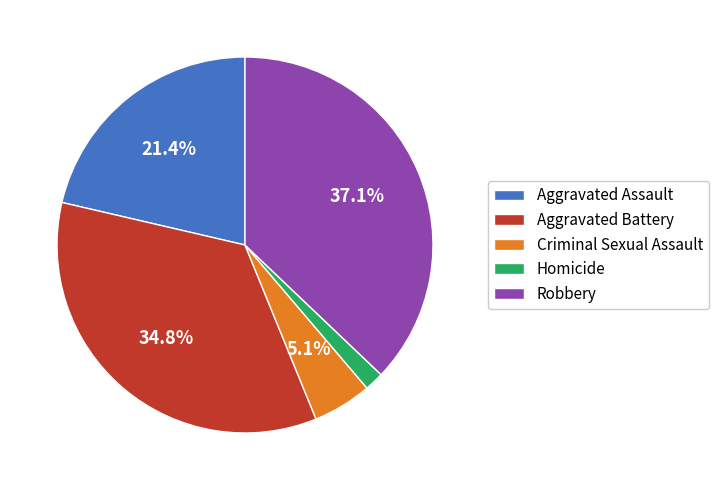

What is the smallest slice in the pie chart?

Homicide